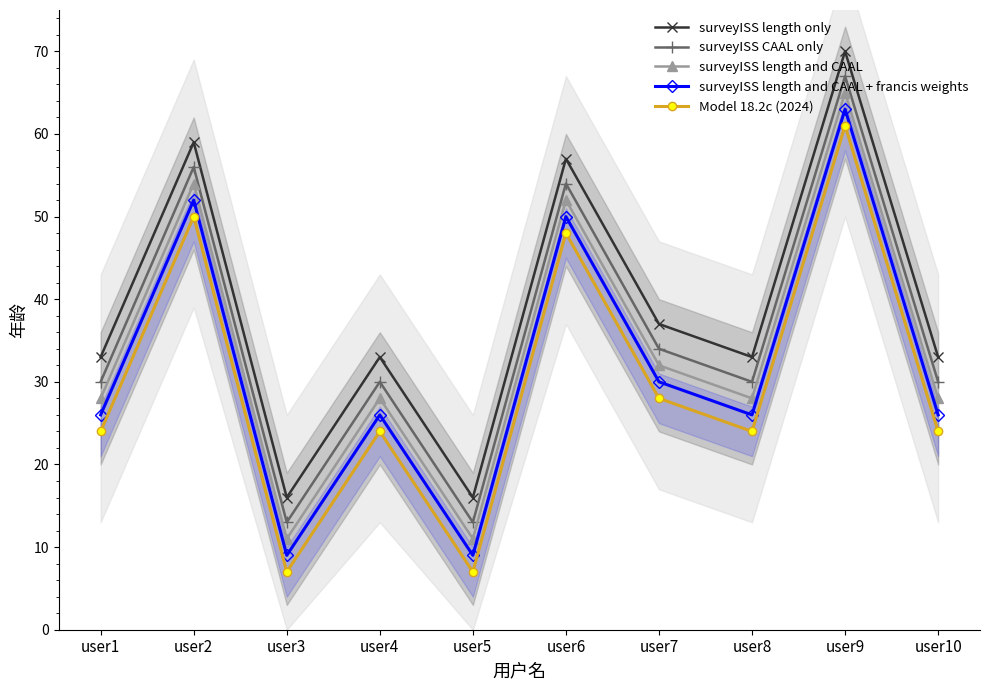

Between user8 and user10, which is larger?

user8